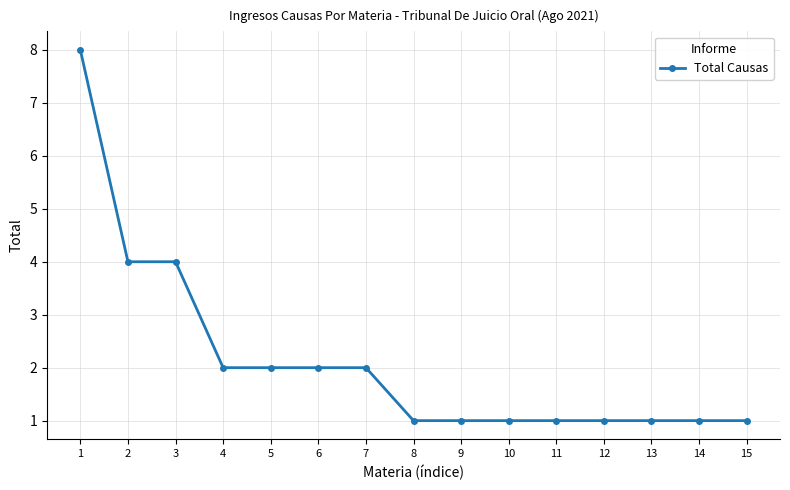

How many categories are shown in the chart?

15